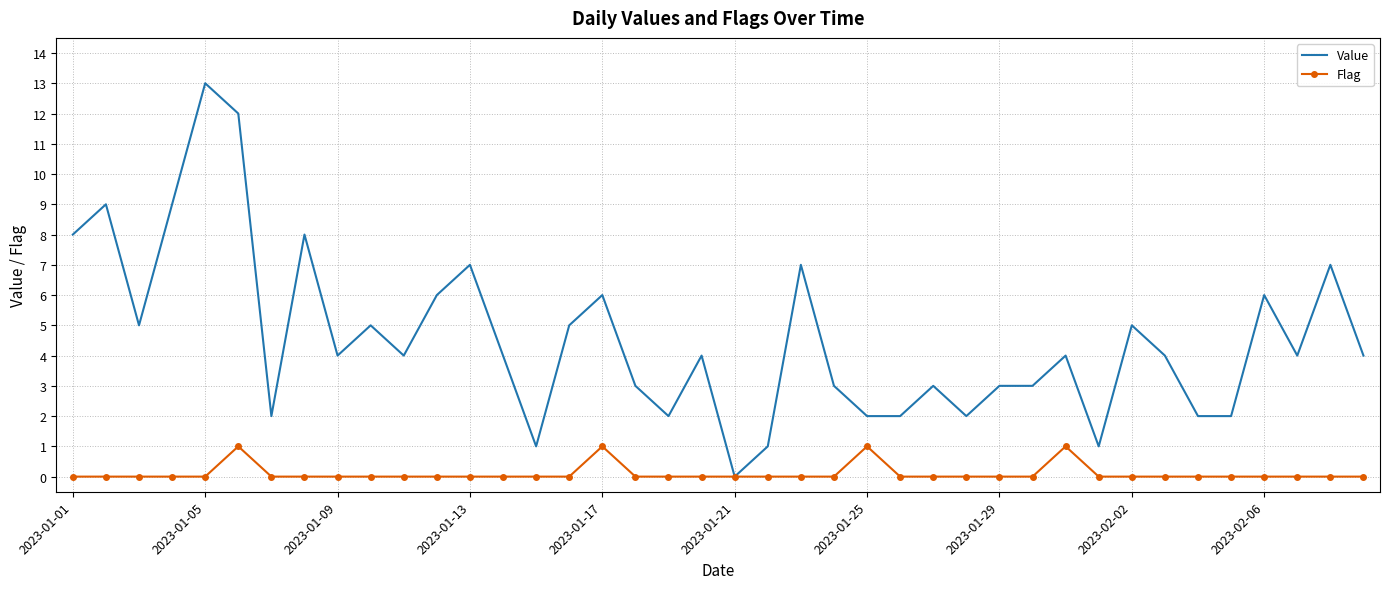

Reading left to right, extract all data points from this chart.

Value: 8	9	5	9	13	12	2	8	4	5	4	6	7	4	1	5	6	3	2	4	0	1	7	3	2	2	3	2	3	3	4	1	5	4	2	2	6	4	7	4
Flag: 0	0	0	0	0	1	0	0	0	0	0	0	0	0	0	0	1	0	0	0	0	0	0	0	1	0	0	0	0	0	1	0	0	0	0	0	0	0	0	0